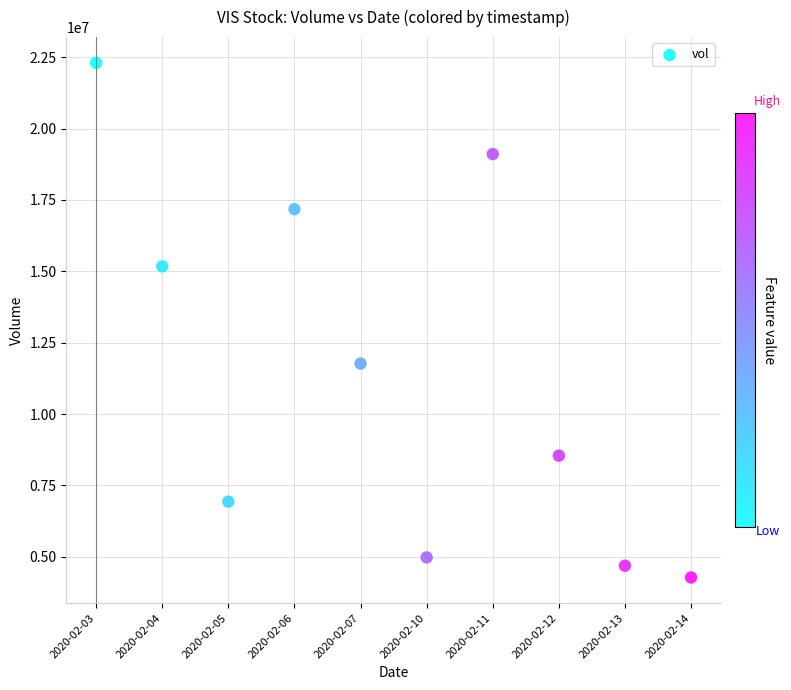

What is the average Y value?

11493380